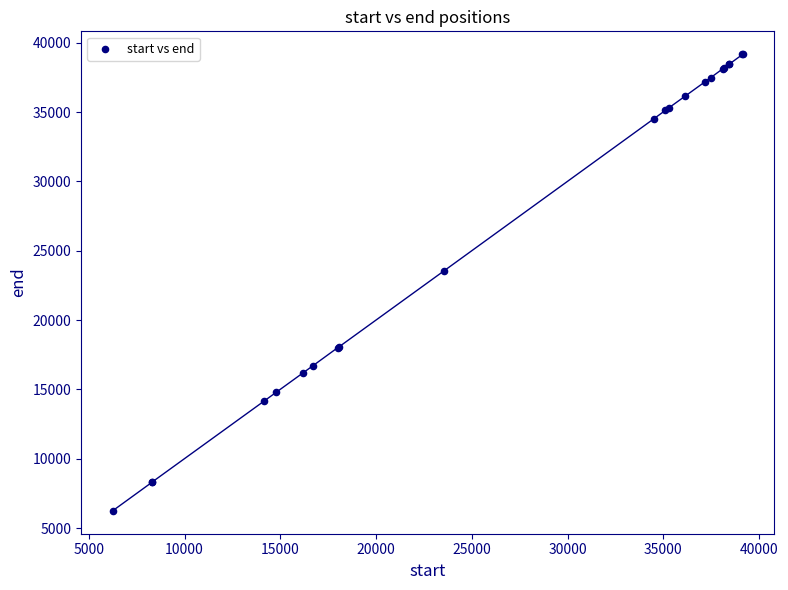

What Y value in the scatter plot is closest to 22709?

23555